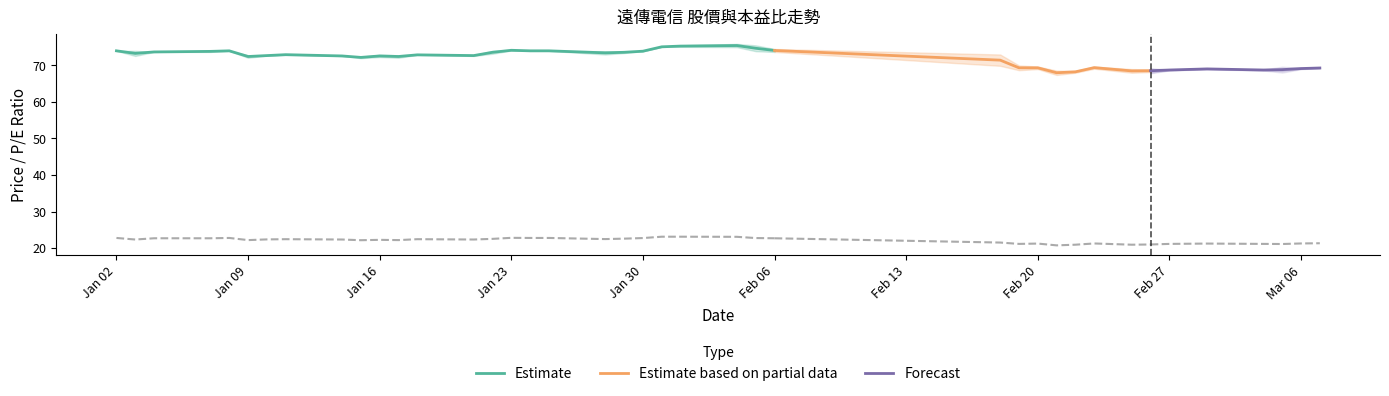

What is the label of the 16th point from the left?

2013-01-23